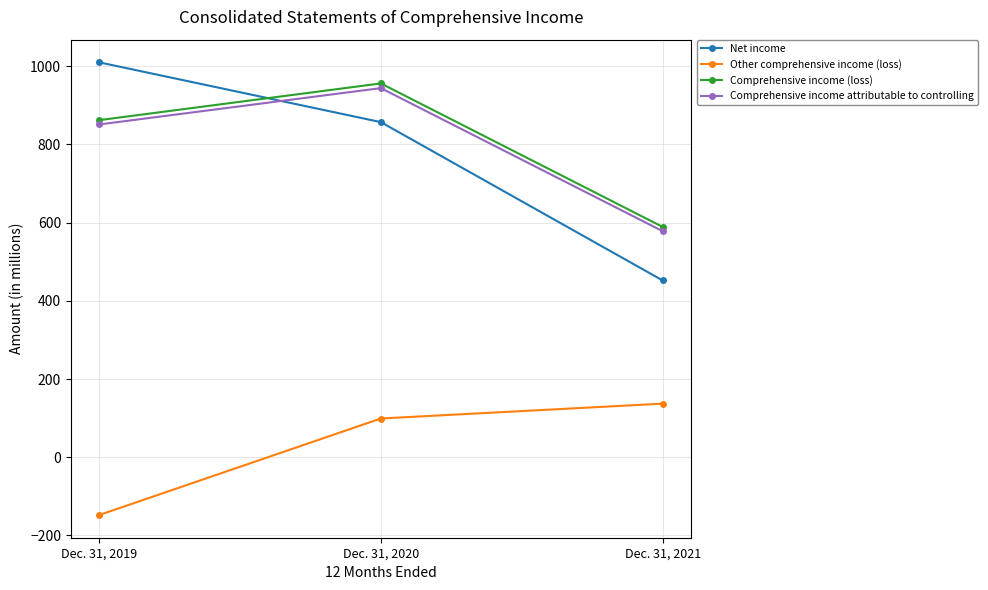

What is the value of the Comprehensive income attributable to controlling point at the 2nd from the left?

944